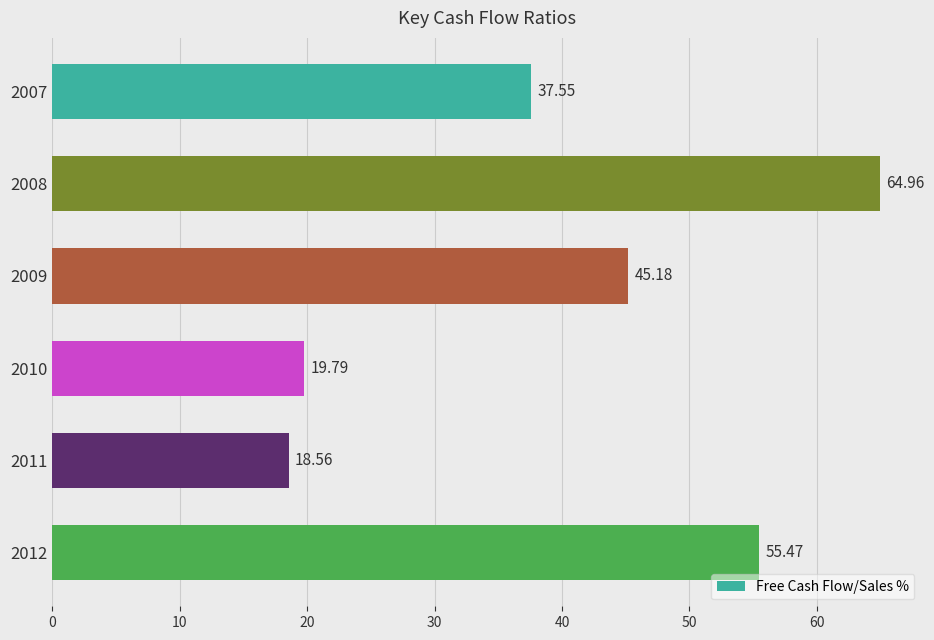

List the labels in order of value, smallest first.

2011, 2010, 2007, 2009, 2012, 2008